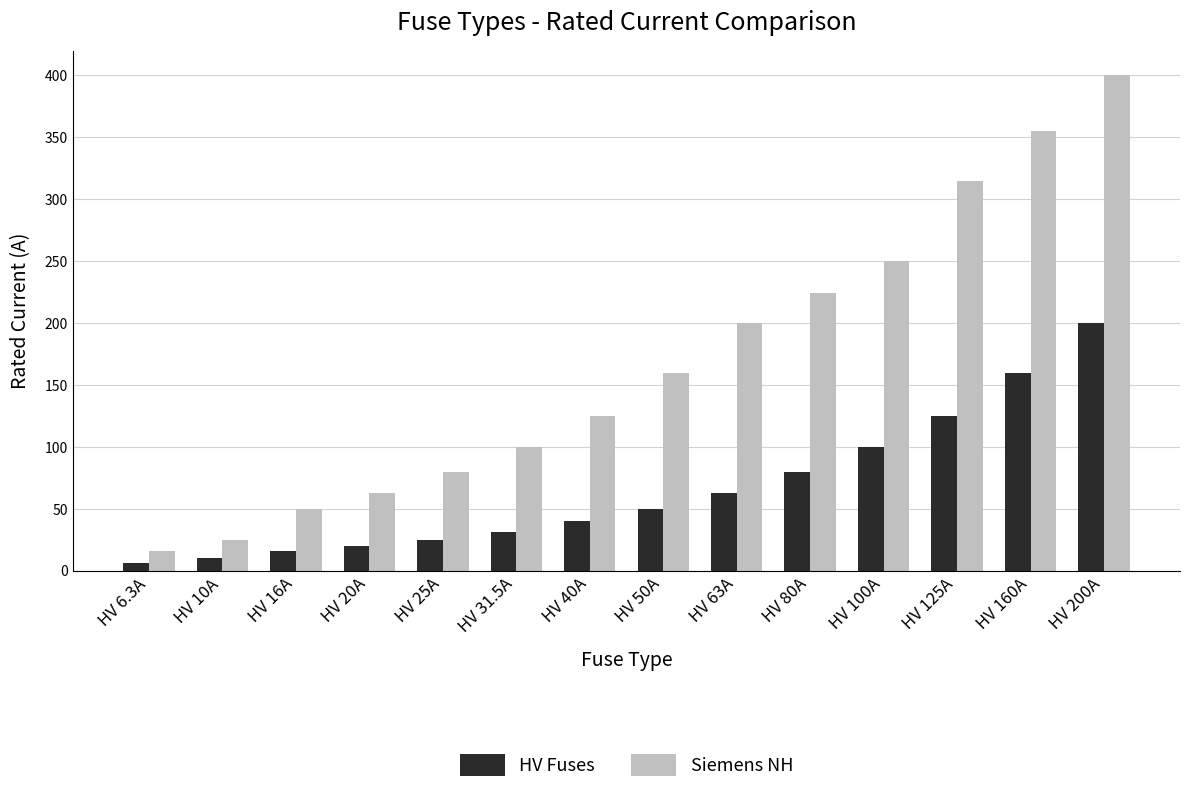

What is the difference between the Siemens NH values at HV 50A and HV 6.3A?

144.0